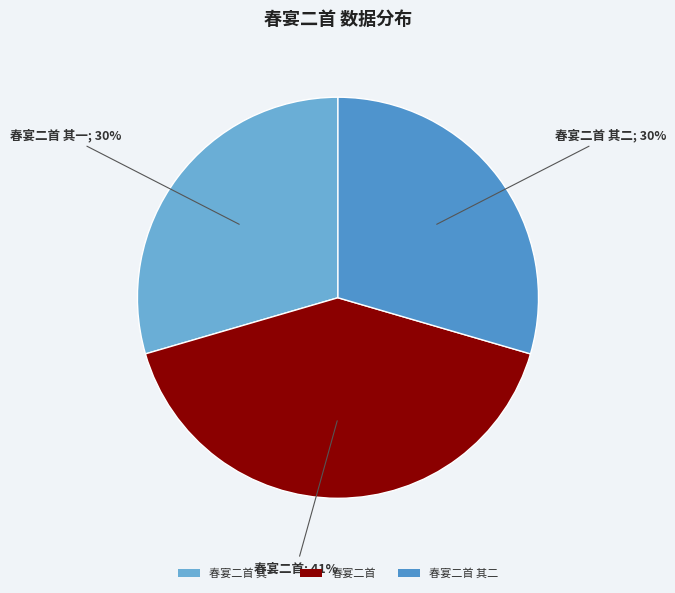

What percentage is the 春宴二首 其一 slice, to the nearest percent?

30%